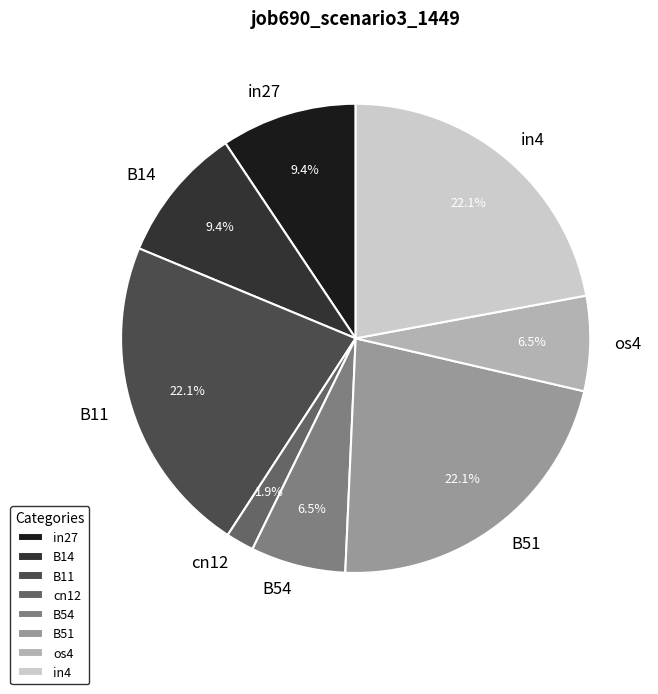

Is the sum of in4 and cn12 greater than half?

No